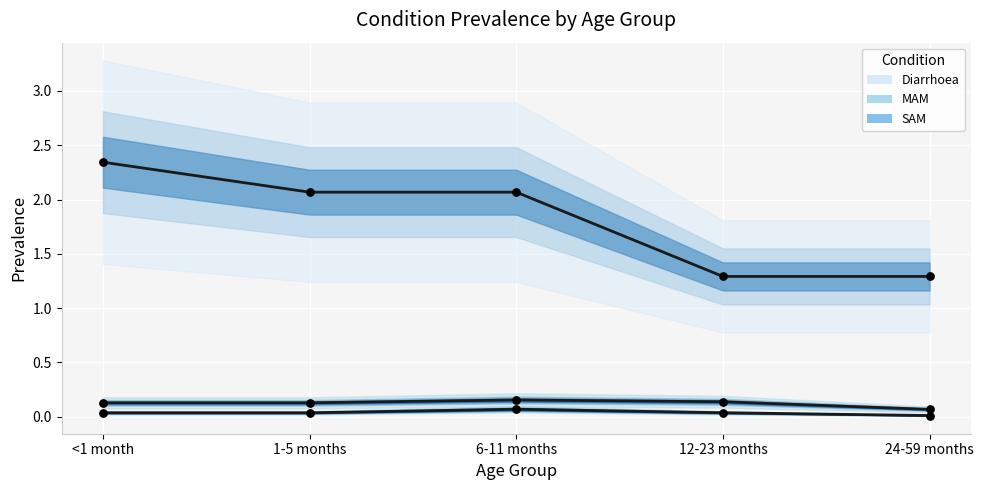

At which category is the sum across all series the highest?

<1 month